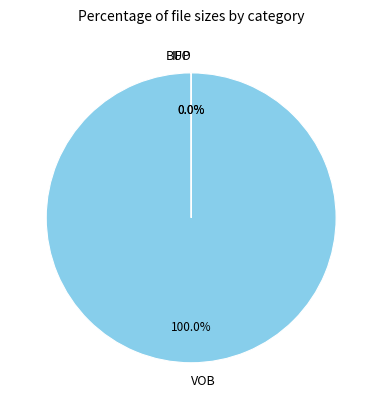

Is there any slice that represents more than half of the pie?

Yes